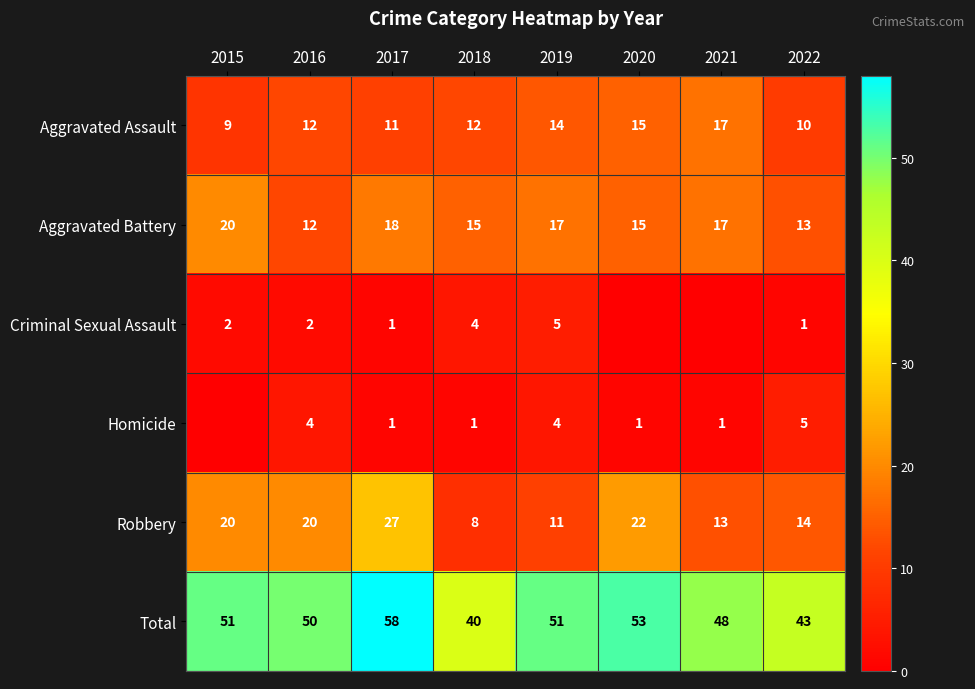

True or false: Aggravated Assault has a value of 4 at 2016.

False